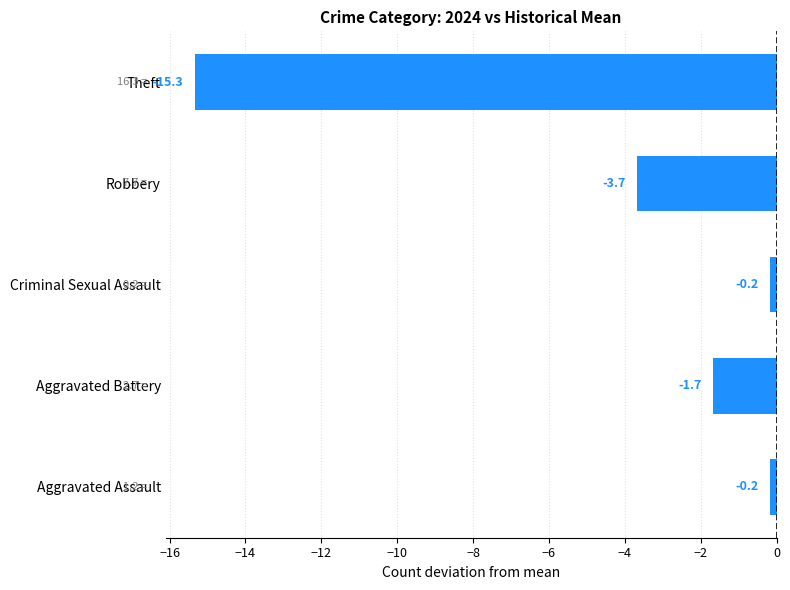

What is the difference between the values at Criminal Sexual Assault and Aggravated Battery?

1.5